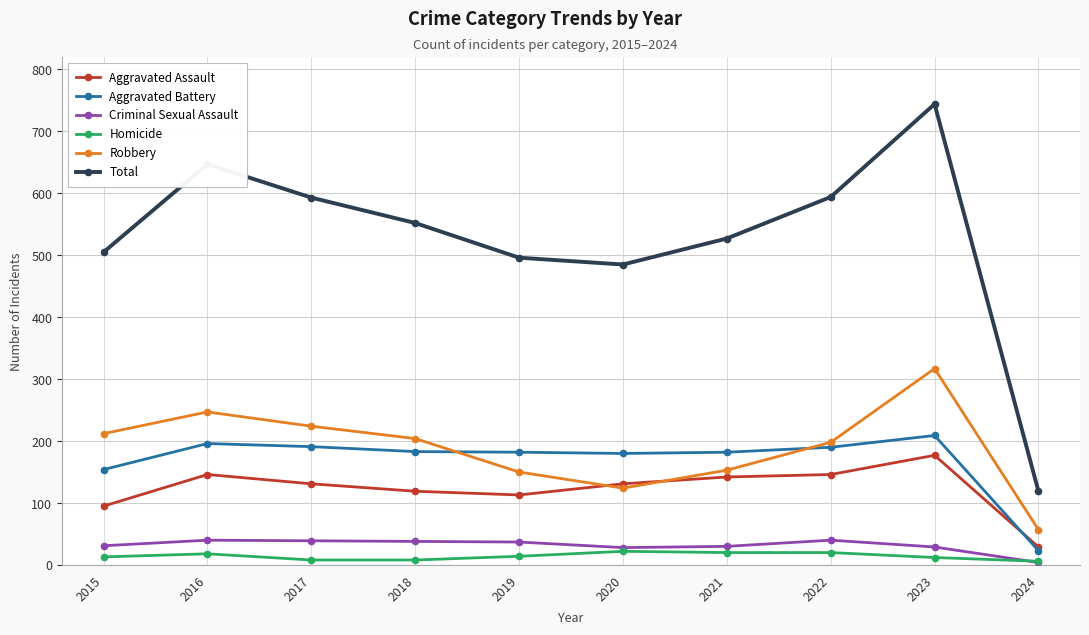

At which category does Total reach its first local peak?

2016